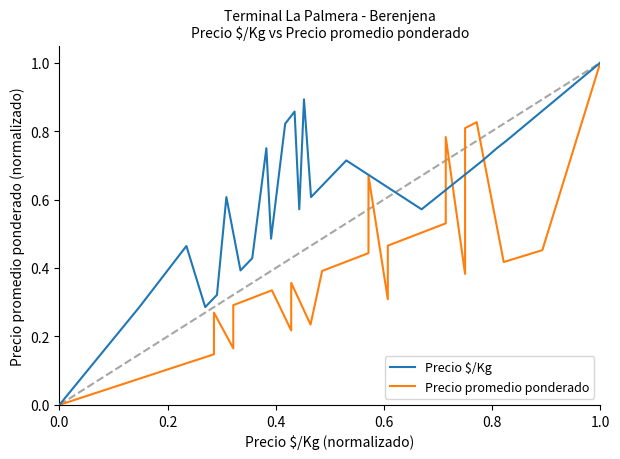

What is the average value of the Precio promedio ponderado series?

0.4